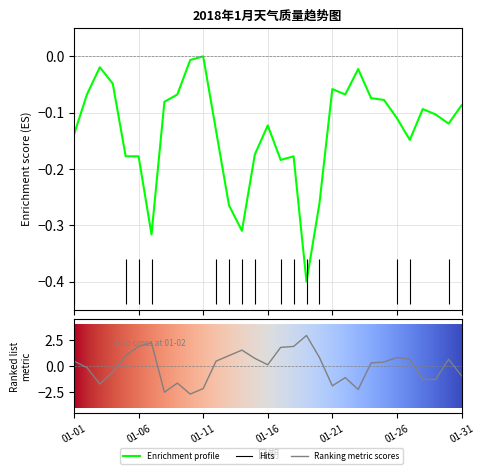

What is the difference between the maximum and minimum values in the AQI指数 series?

0.4